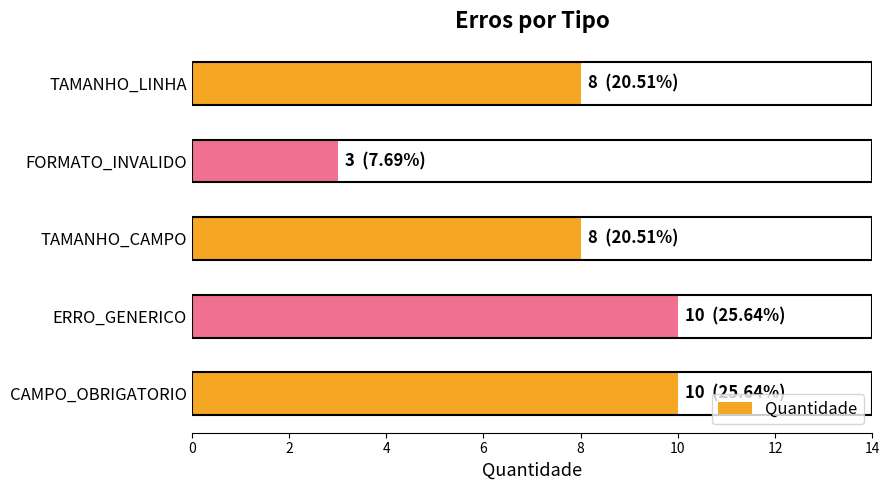

Read the value at TAMANHO_CAMPO.

8